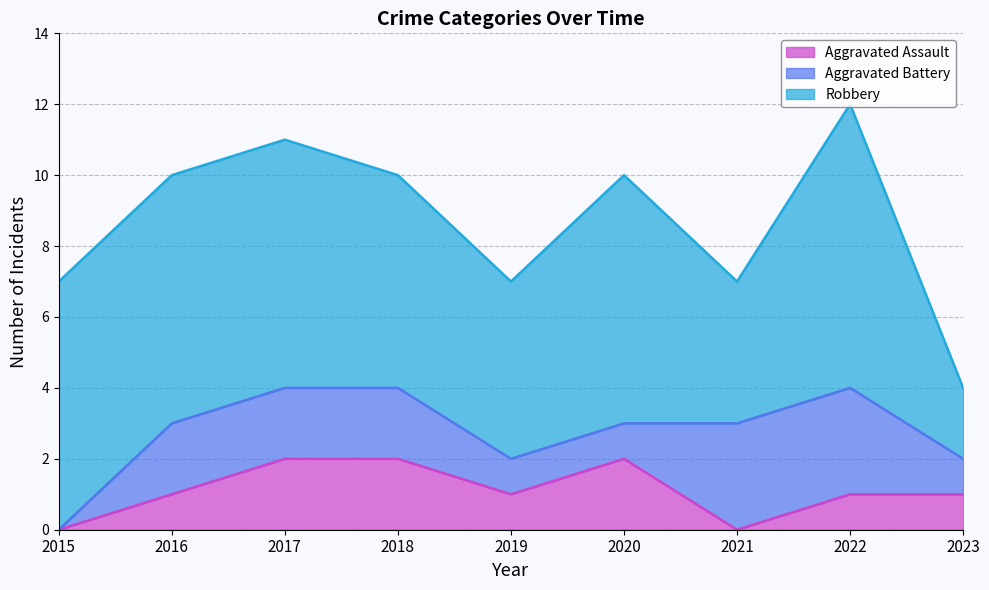

How many lines are shown in the chart?

3